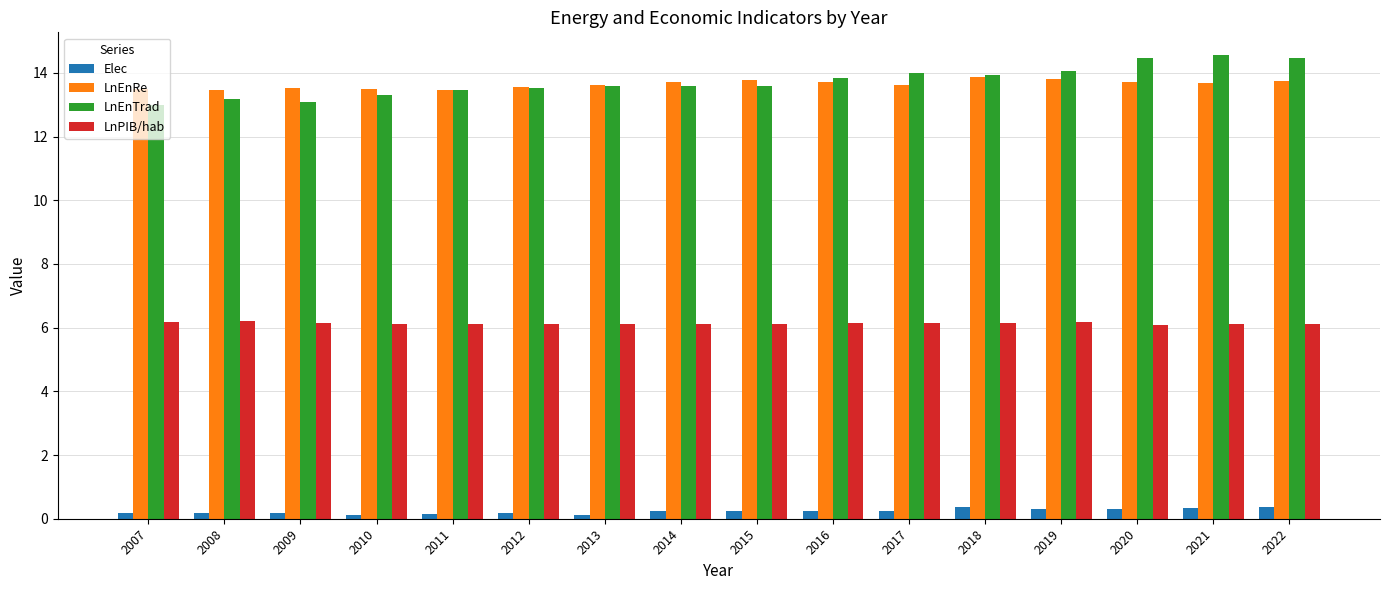

What is the difference between the LnEnTrad values at 2021 and 2017?

0.6